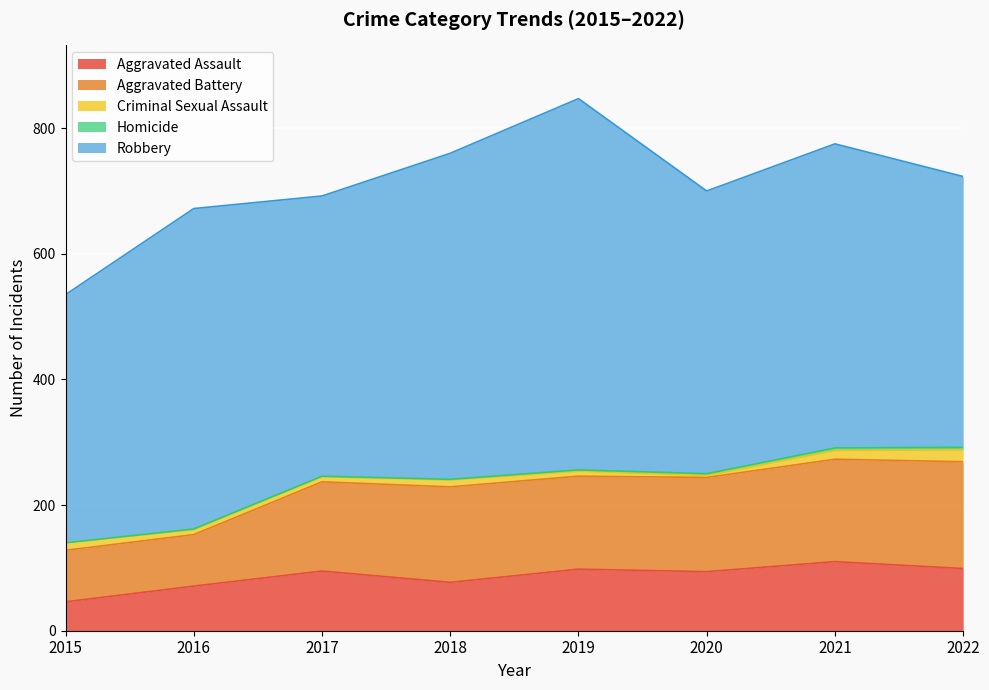

How many interior local valleys does the Criminal Sexual Assault series have?

1